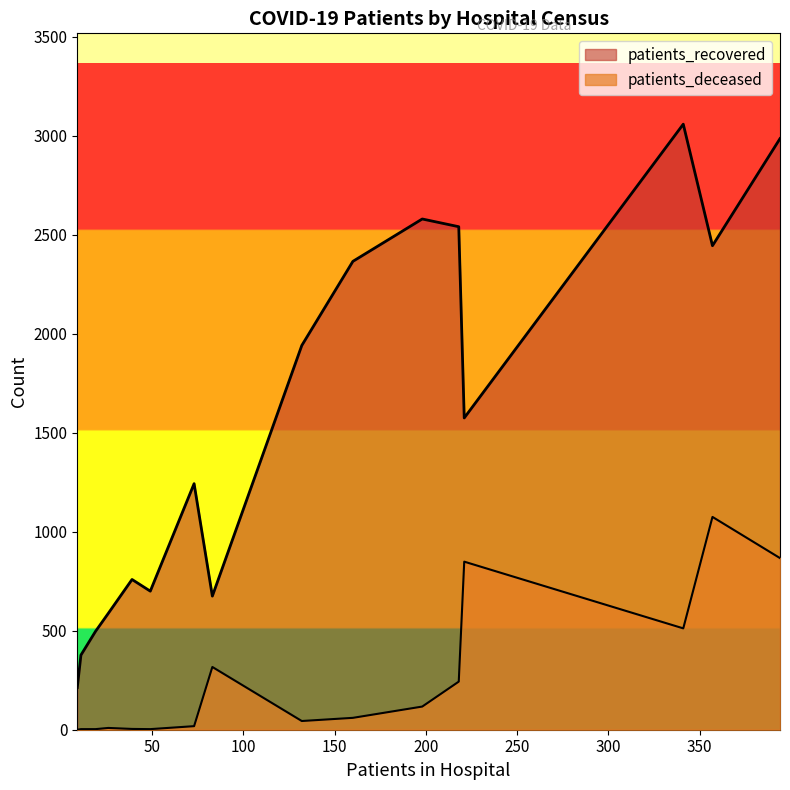

Which series has the largest total across all categories?

patients_recovered